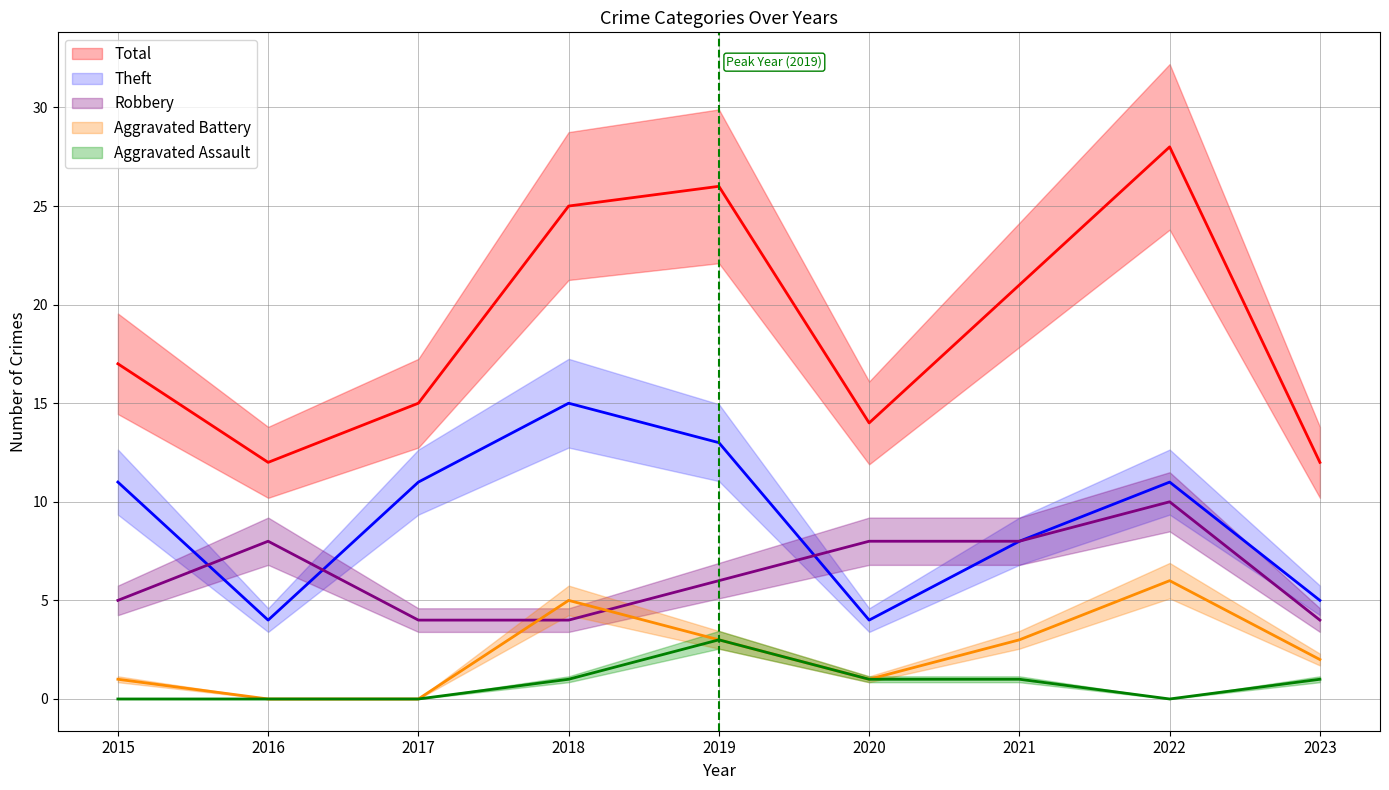

True or false: Total has a value of 48 at 2022.

False